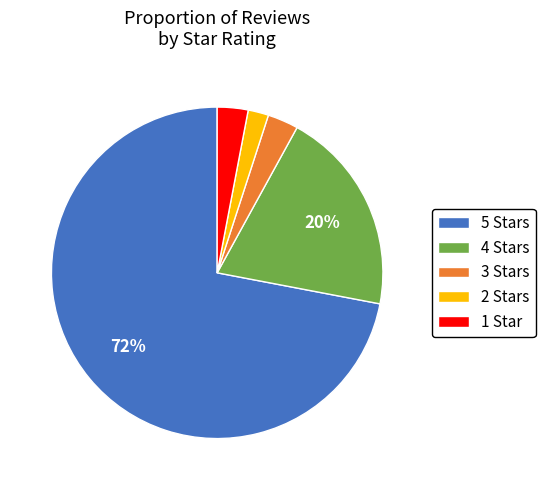

Which category has the smallest portion of the pie?

2 Stars